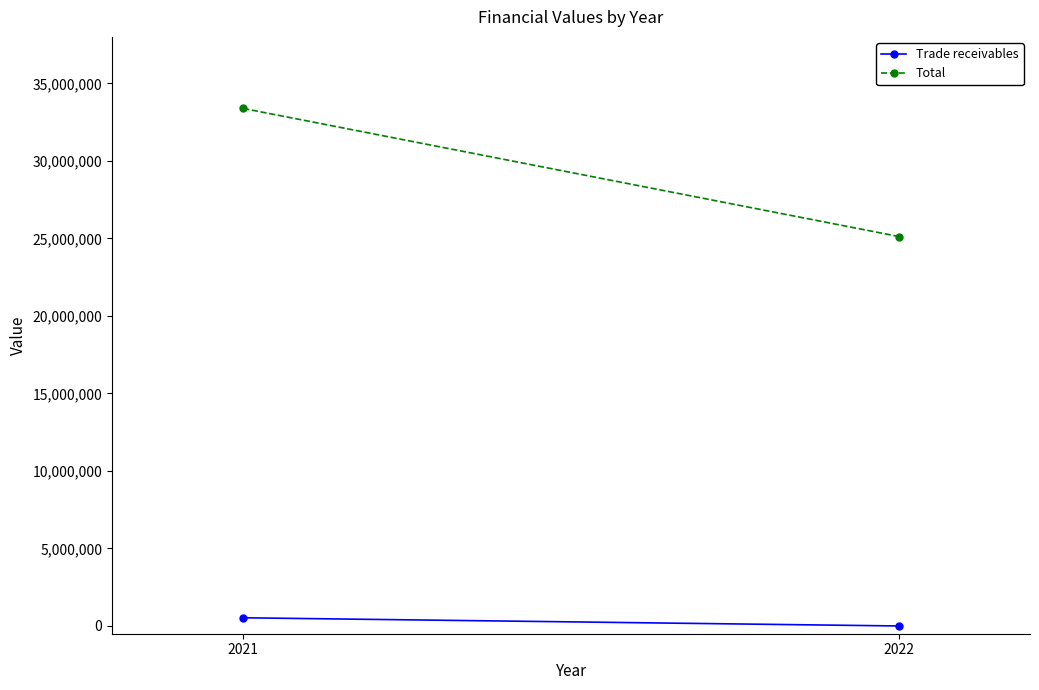

What is the sum of all Trade receivables values?

528880